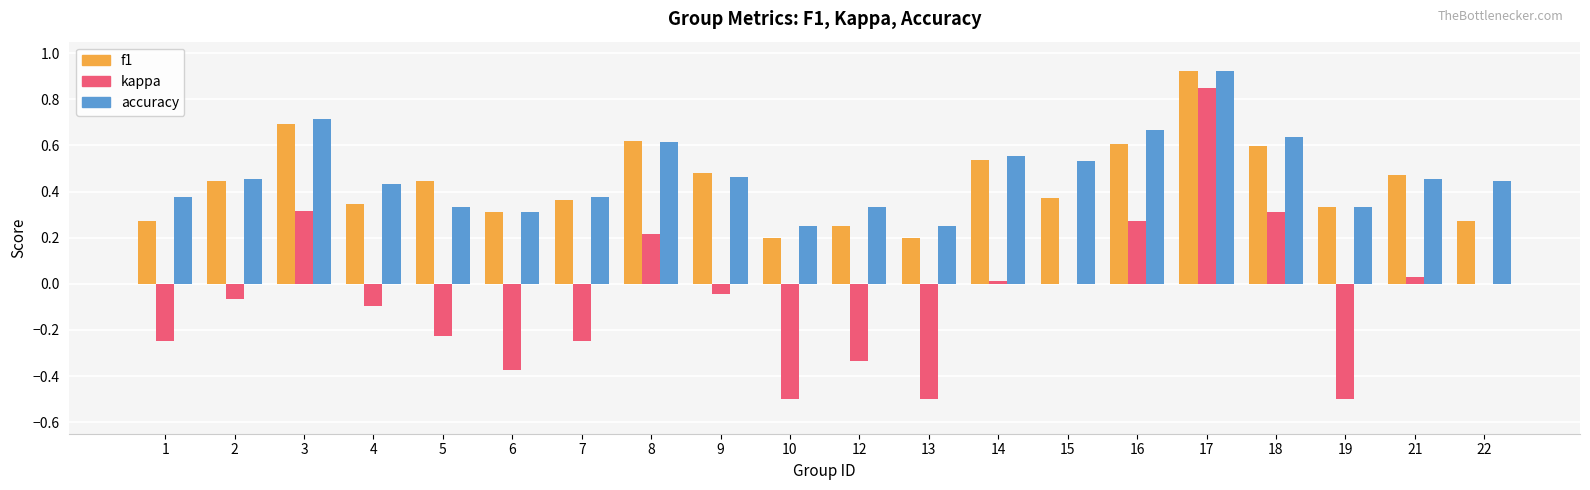

What is the sum of the kappa values at 4 and 13?

-0.6